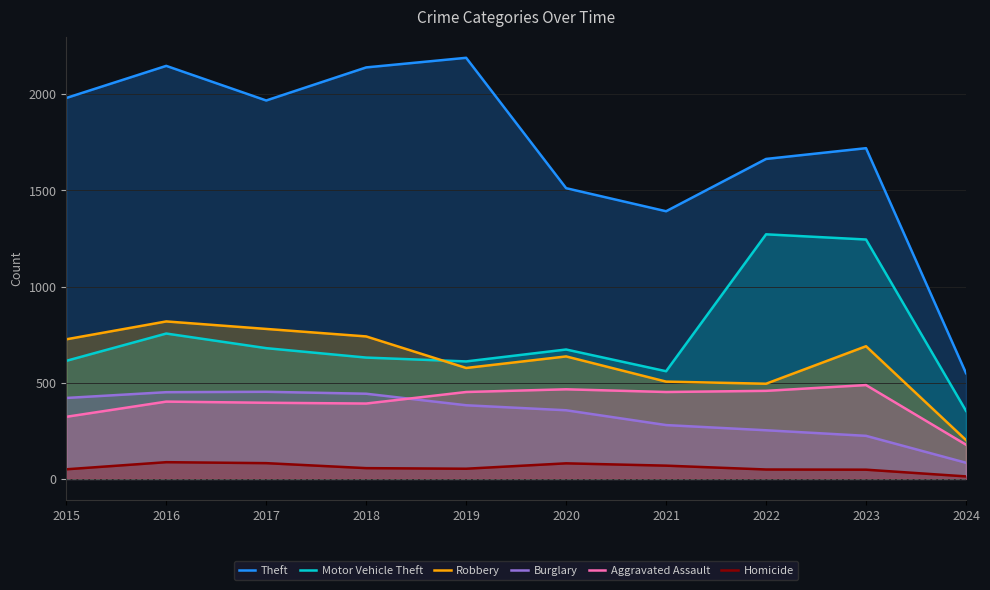

The value of Motor Vehicle Theft at 2022 is 1272. True or false?

True